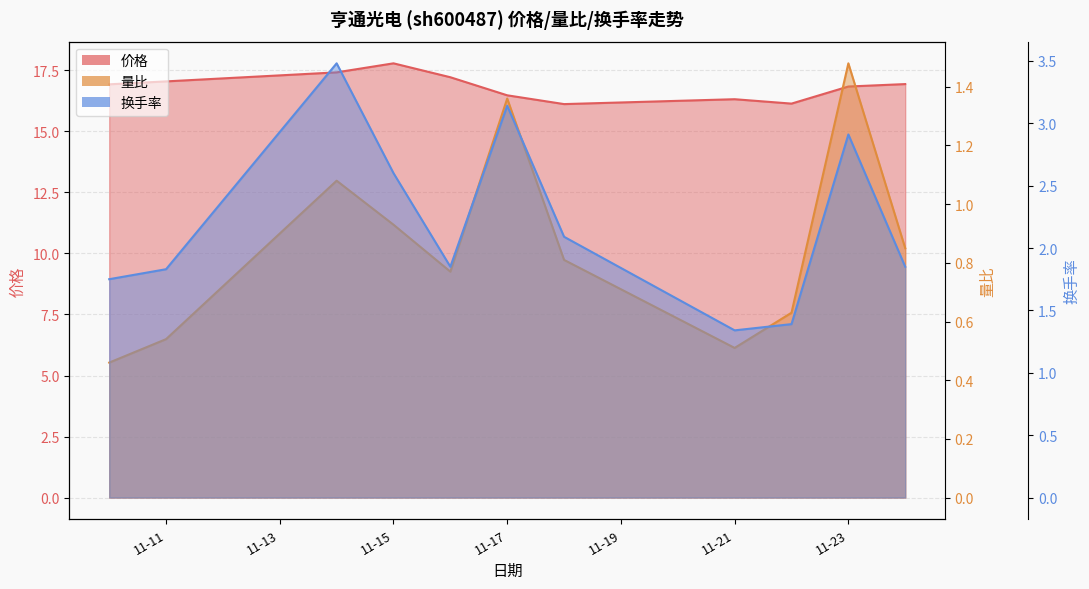

What is the minimum value for 换手率?

1.3